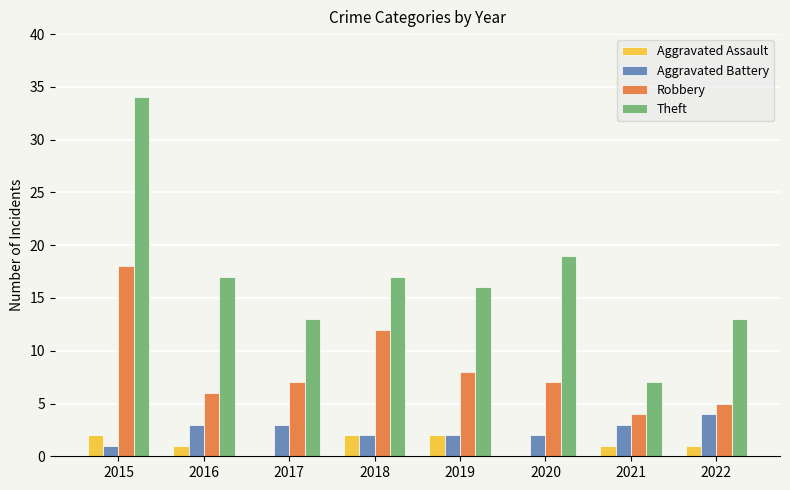

Reading left to right, transcribe all the data shown in this chart.

Aggravated Assault: 2	1	0	2	2	0	1	1
Aggravated Battery: 1	3	3	2	2	2	3	4
Robbery: 18	6	7	12	8	7	4	5
Theft: 34	17	13	17	16	19	7	13